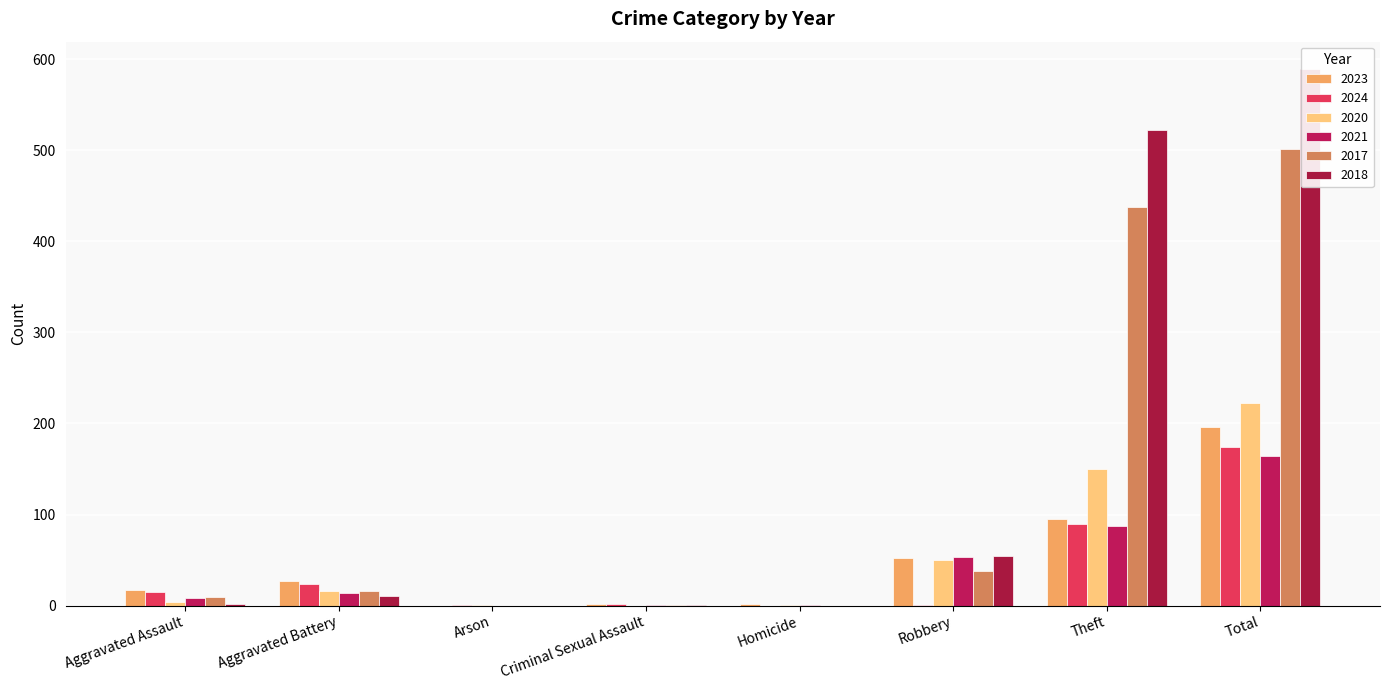

Read the 2020 value at Total.

222